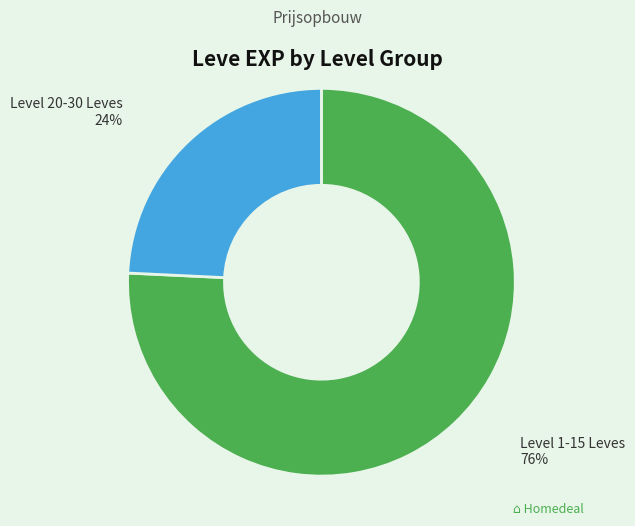

To the nearest percent, what is the difference between the largest and smallest slice percentages?

52%